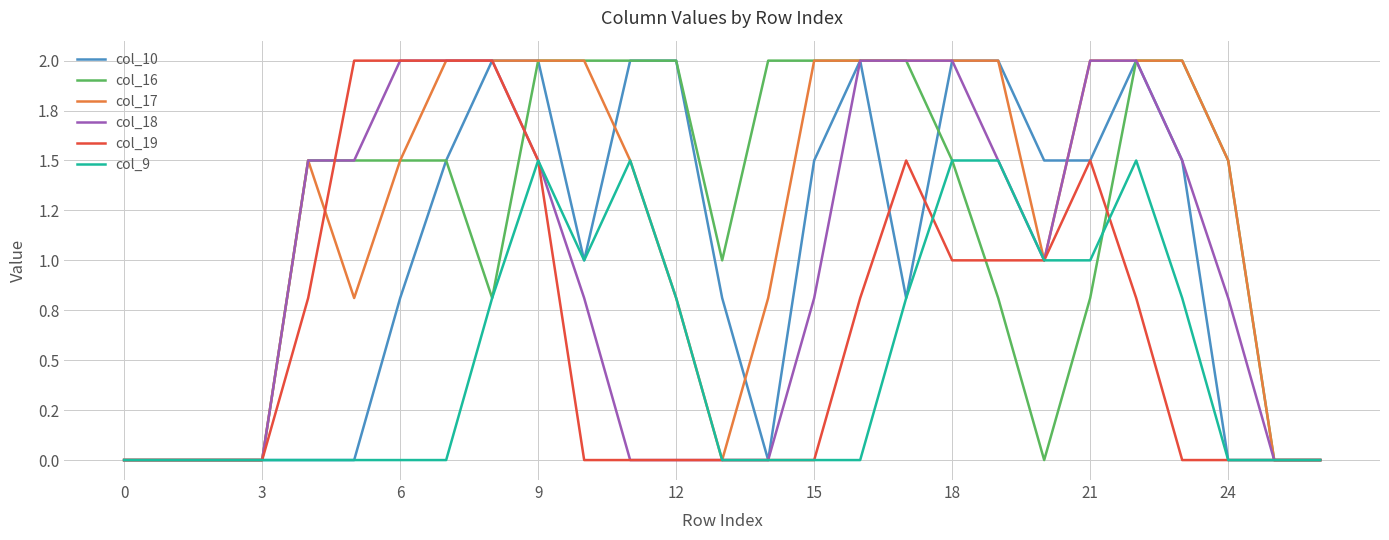

What is the label of the 8th point from the right?

19